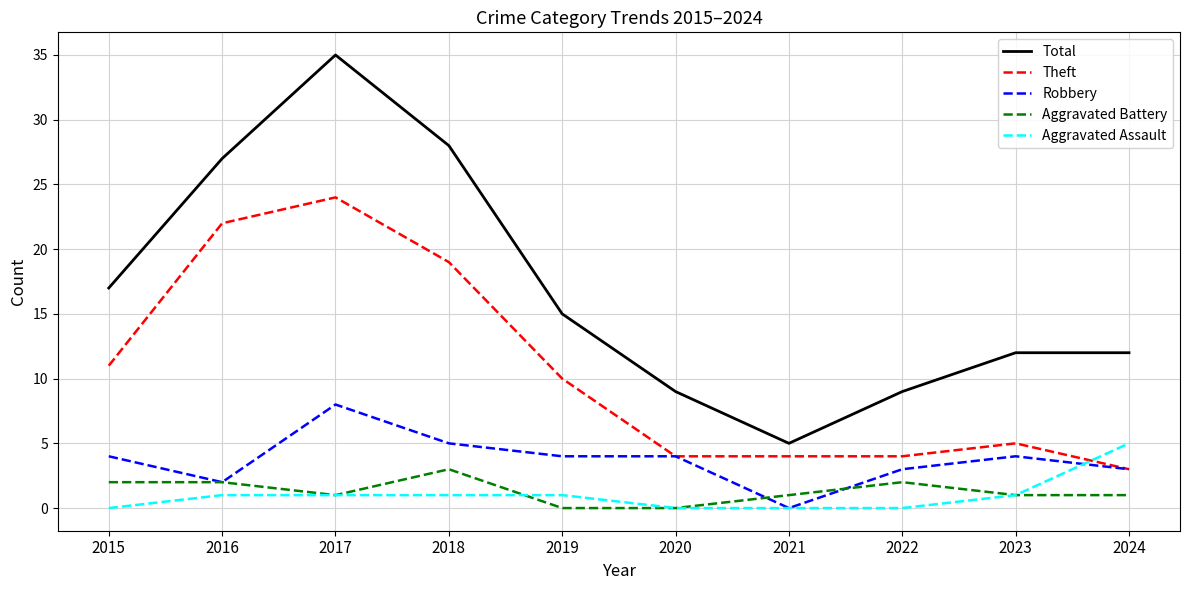

True or false: Total and Aggravated Battery intersect in this chart.

False